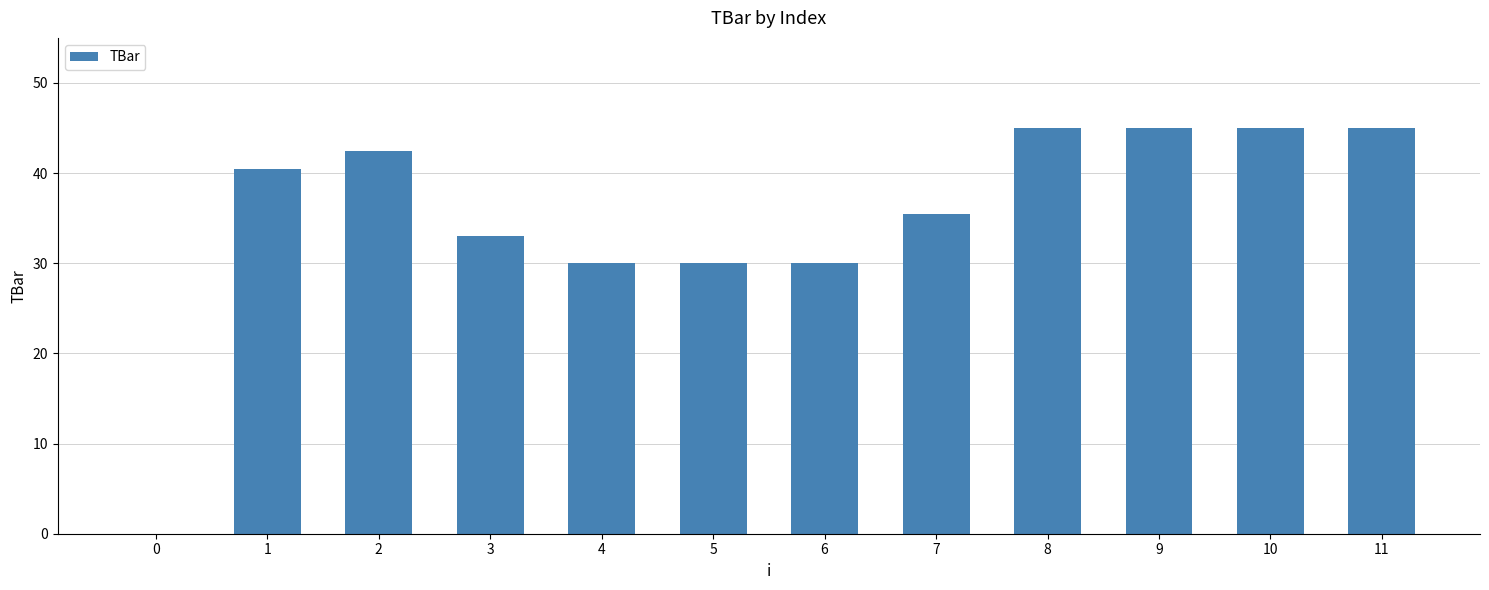

What is the sum of the values at 11 and 9?

90.0